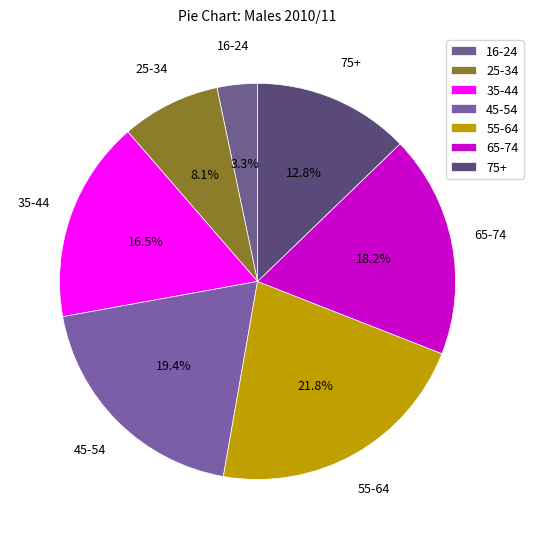

How many segments does this pie chart have?

7